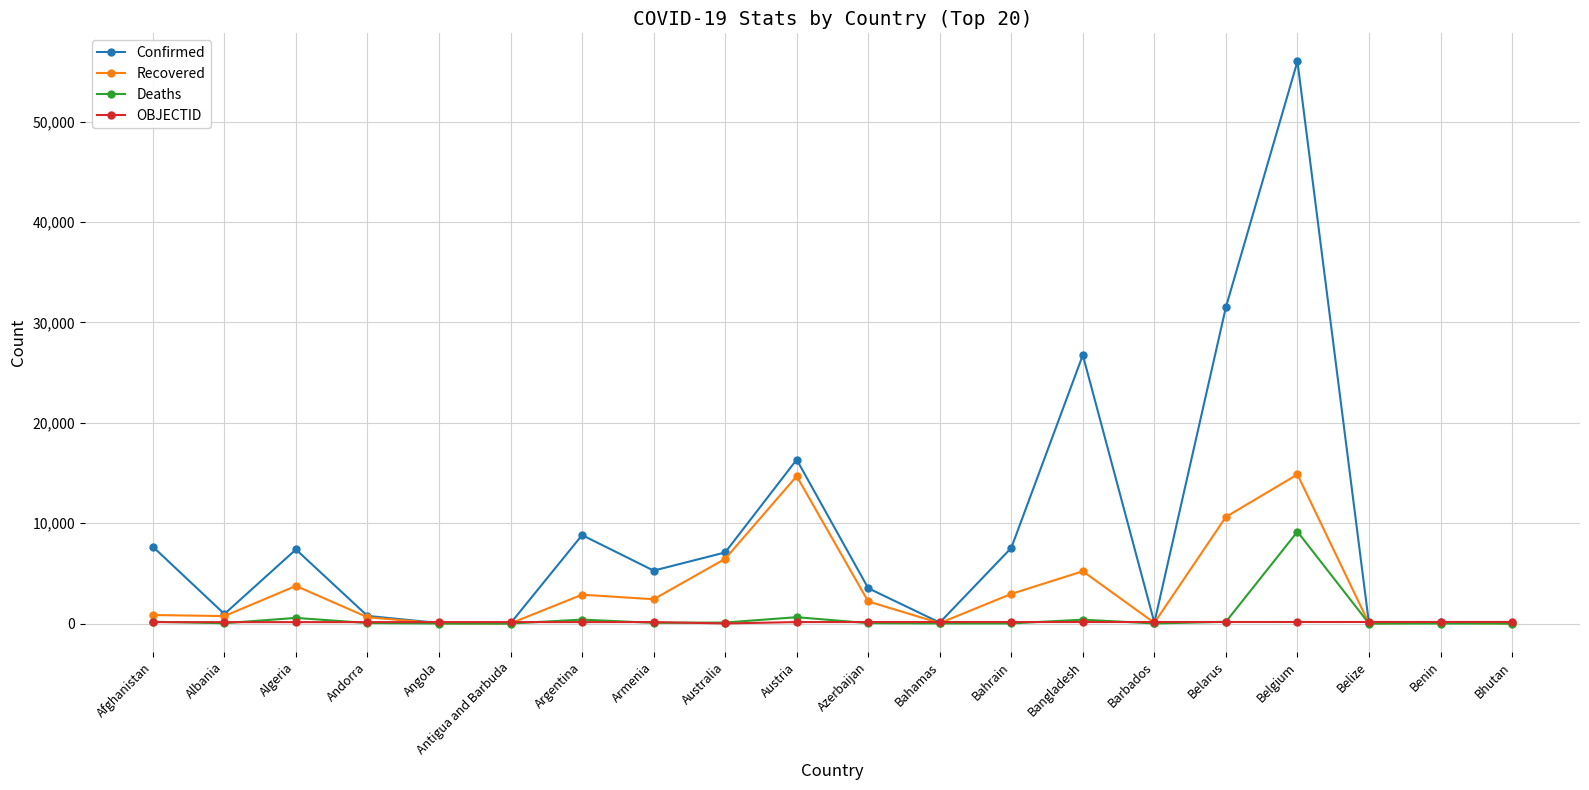

What is the label of the 15th point from the right?

Antigua and Barbuda